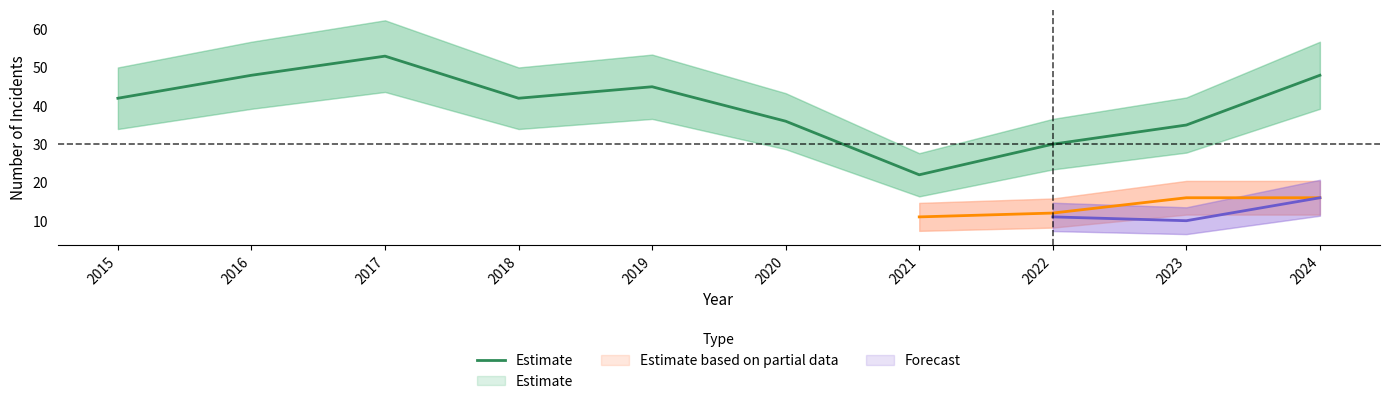

Reading left to right, what are all the values shown in this chart?

2015=42	2016=48	2017=53	2018=42	2019=45	2020=36	2021=22	2022=30	2023=35	2024=48